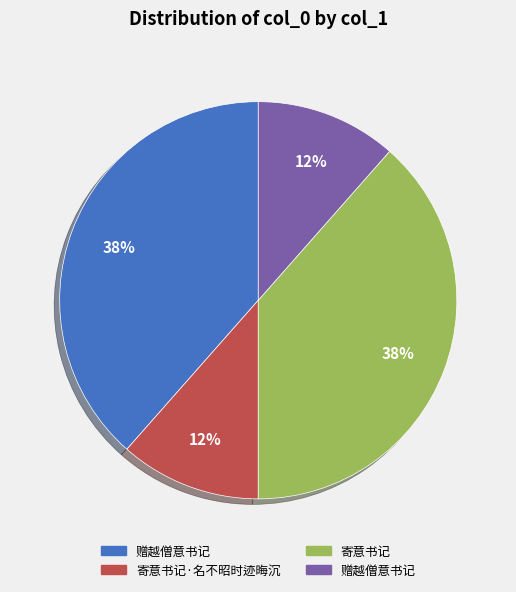

To the nearest percent, what is the average slice percentage?

25%